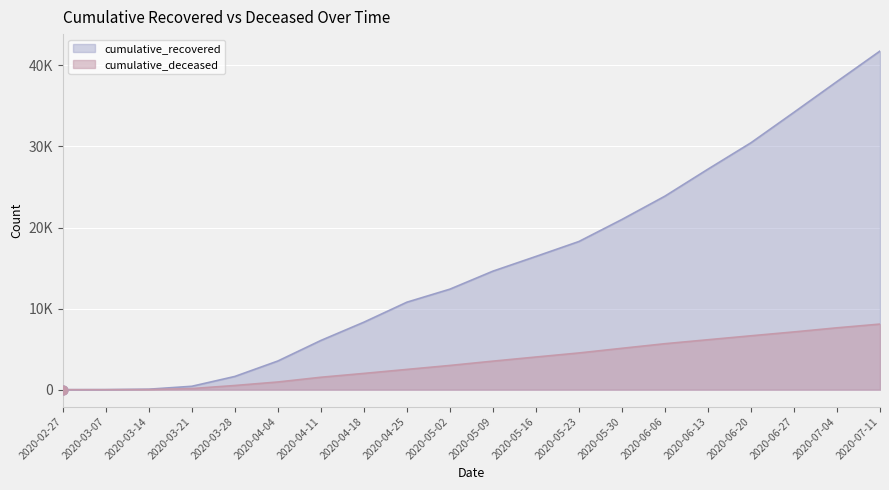

Which series reaches the minimum Y coordinate?

cumulative_deceased